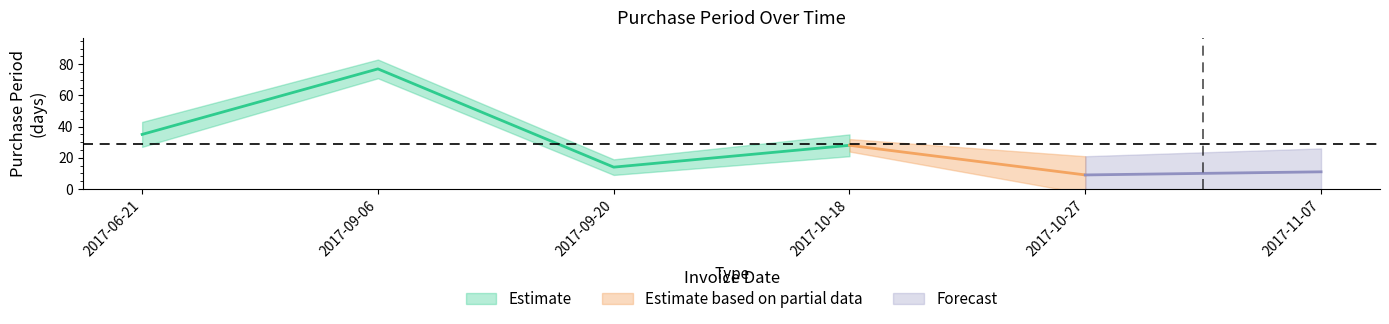

Where is the data nearest to the value 43?

2017-06-21